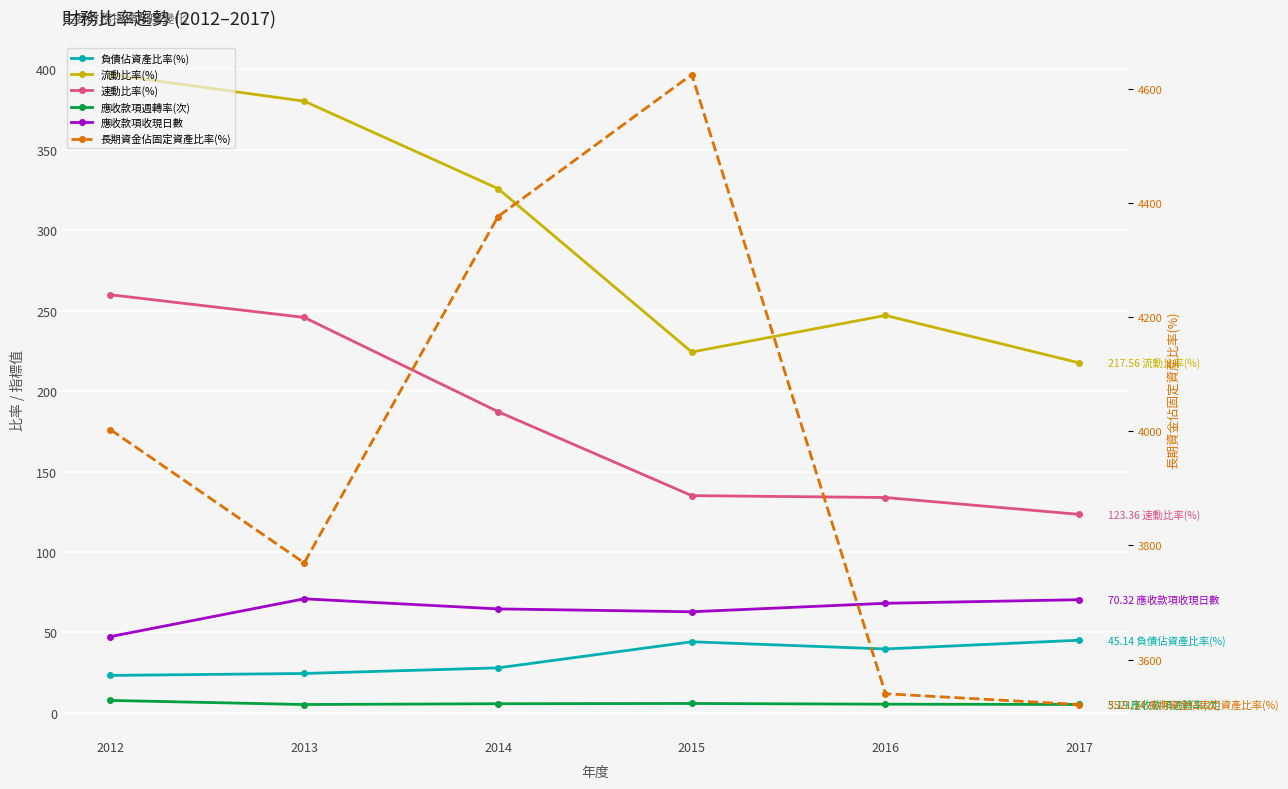

Which series has the largest total across all categories?

長期資金佔固定資產比率(%)